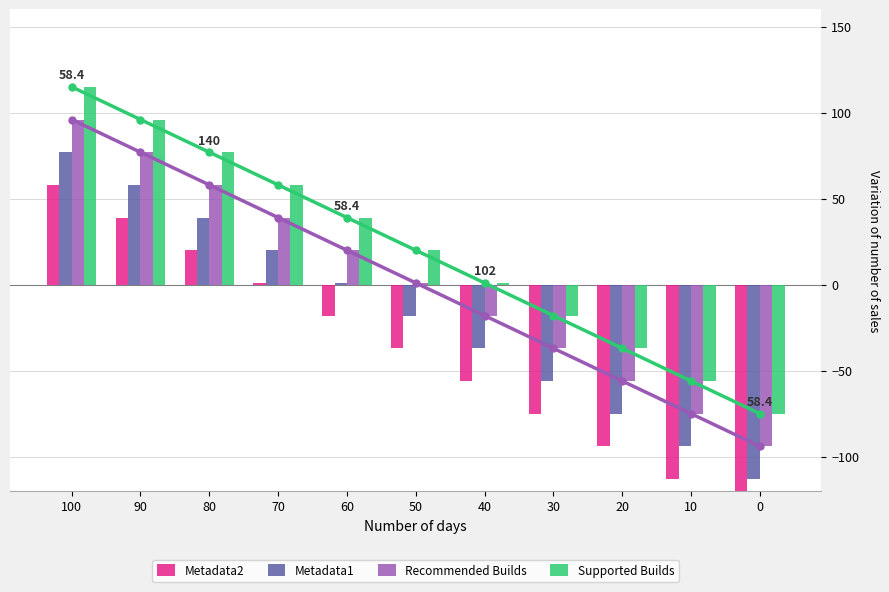

The Supported Builds series shows -75 at 0. True or false?

True